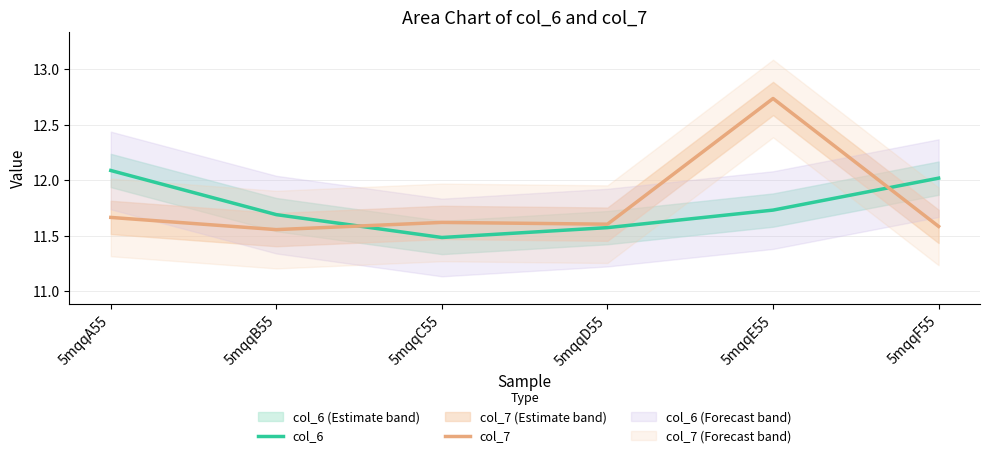

Does the chart have visible grid lines?

Yes